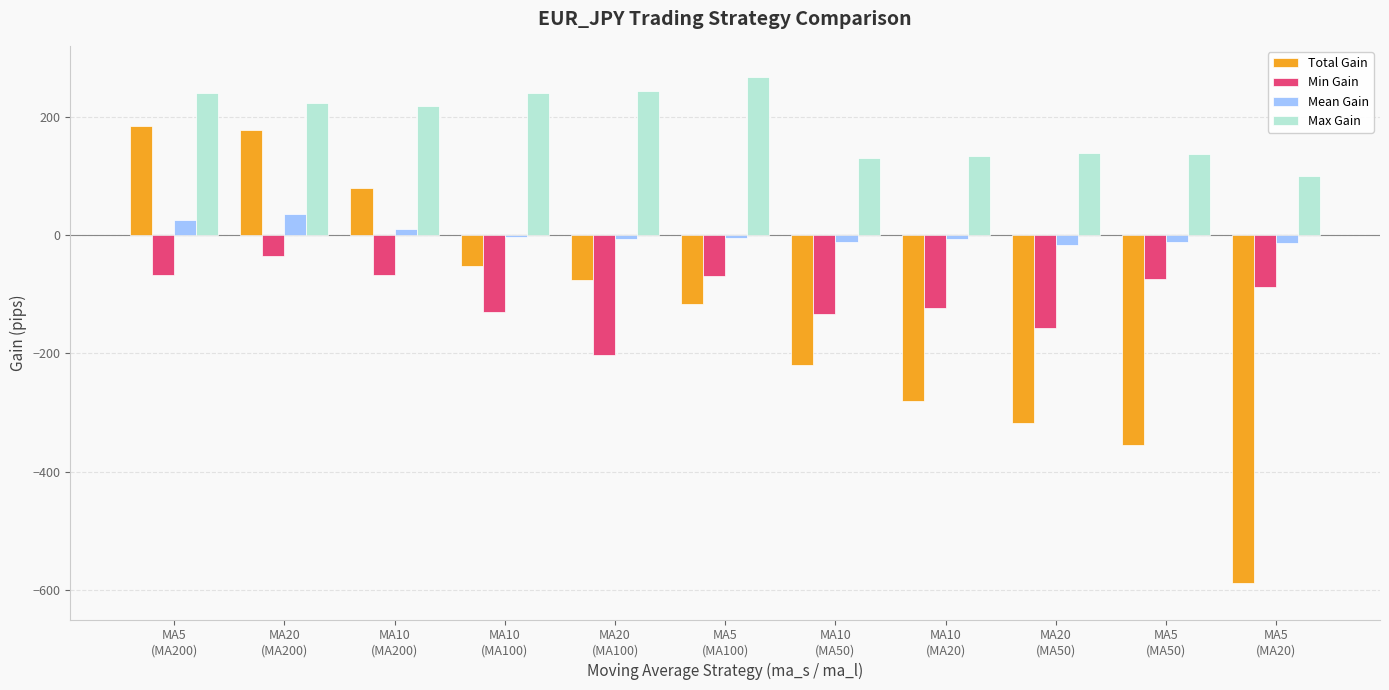

Which series has the widest spread of values?

Total Gain